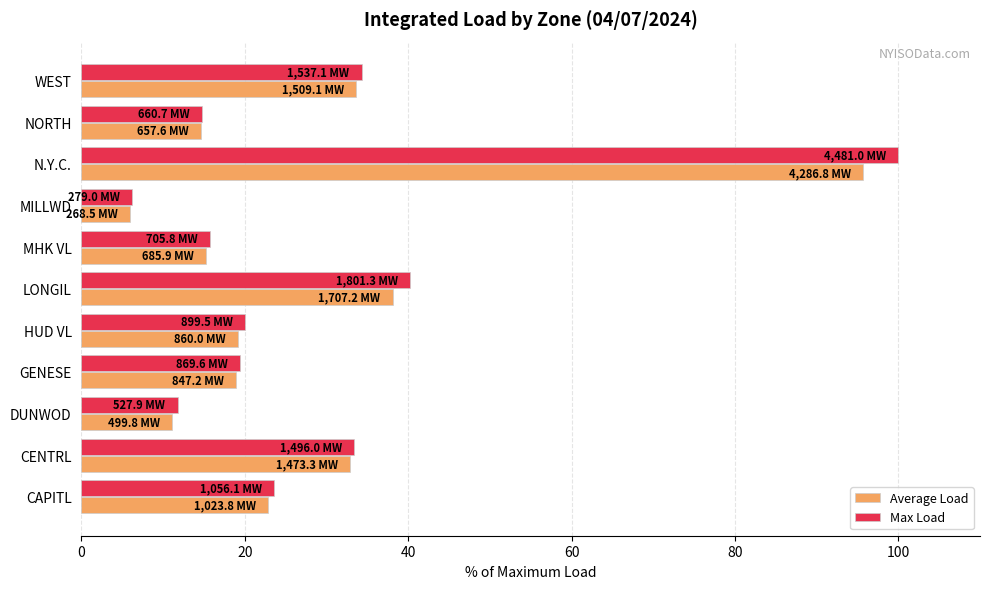

Which series has the largest total across all categories?

Max Load